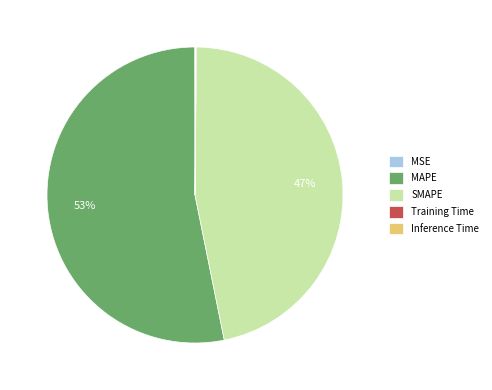

What is the largest slice in the pie chart?

MAPE